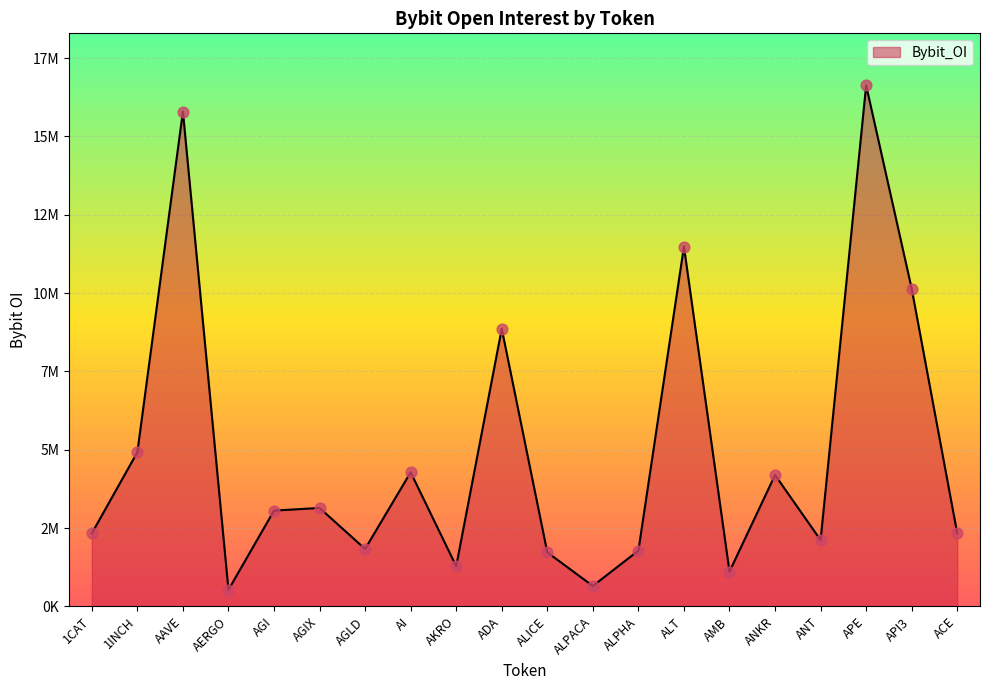

Does the chart have visible grid lines?

Yes